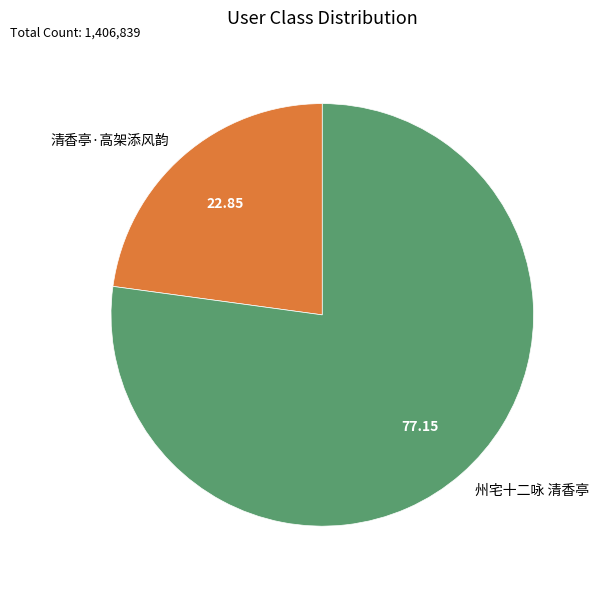

Is the sum of 州宅十二咏 清香亭 and 清香亭·高架添风韵 greater than half?

Yes